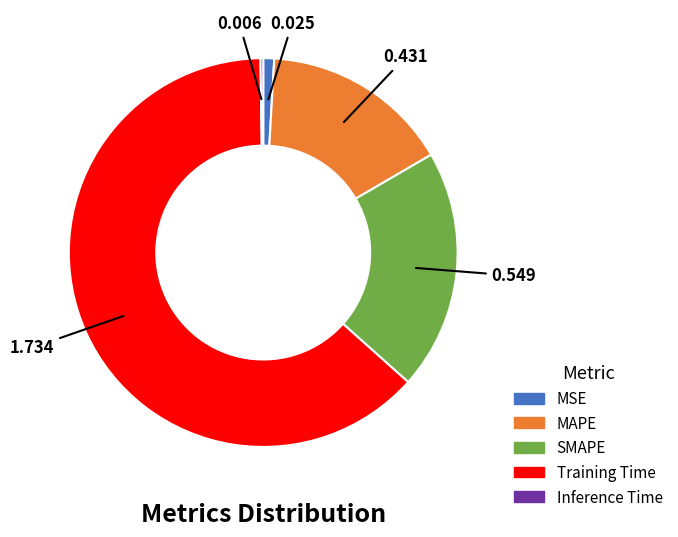

Do MSE and Training Time together represent more than half of the pie?

Yes